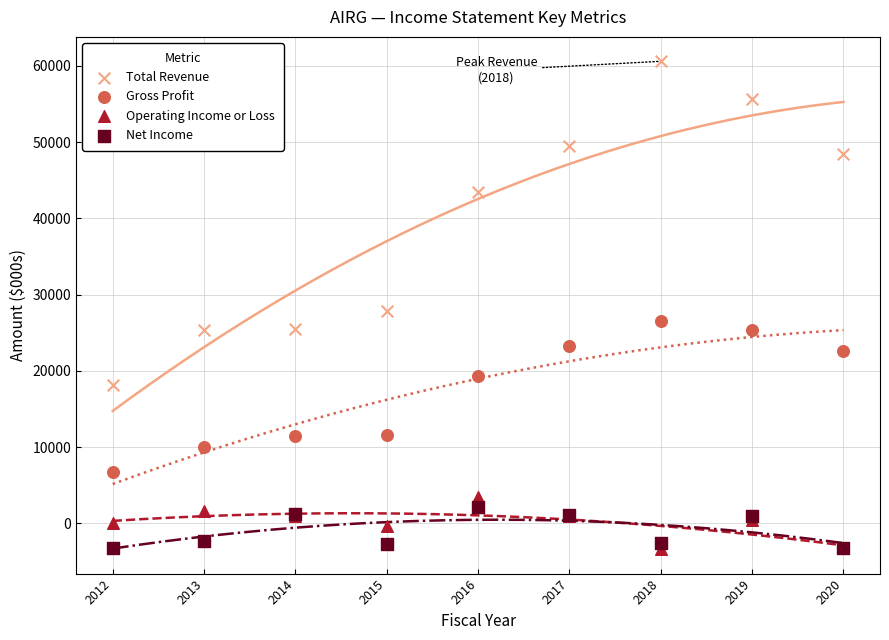

What are all the series names shown in the legend?

Total Revenue, Gross Profit, Operating Income or Loss, Net Income